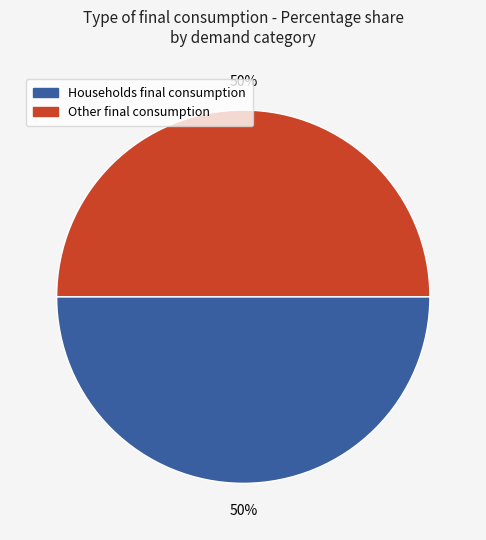

To the nearest percent, what is the average slice percentage?

50%